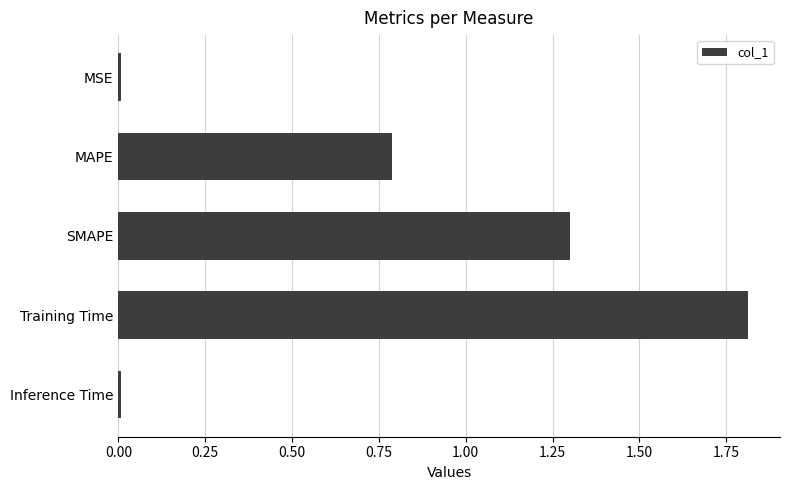

Which has a higher value, SMAPE or Inference Time?

SMAPE